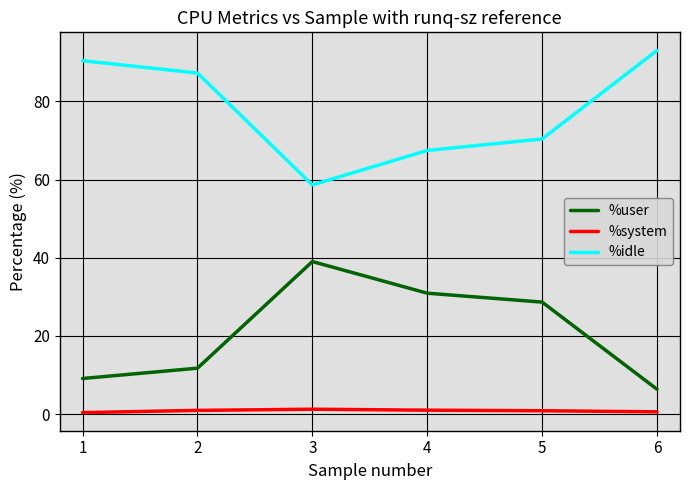

Which series has the largest total across all categories?

%idle